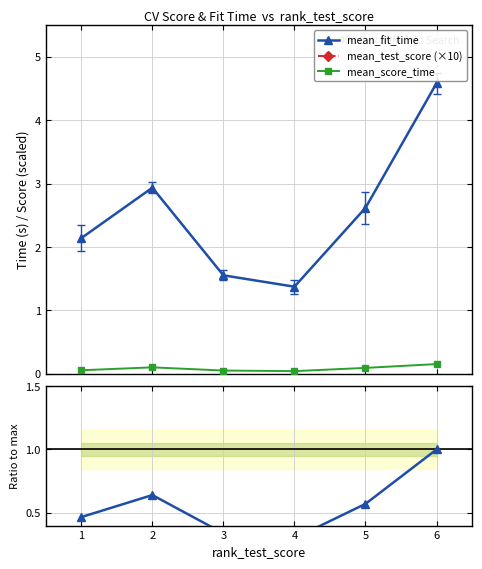

True or false: mean_score_time and mean_fit_time cross at least once.

False